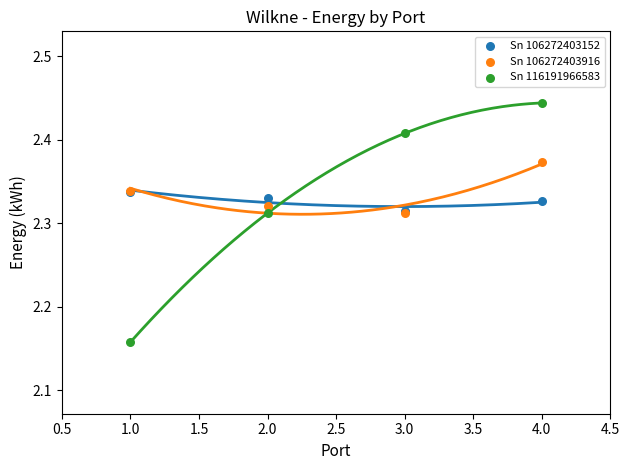

Which series has the largest Y range (max minus min)?

Sn 116191966583